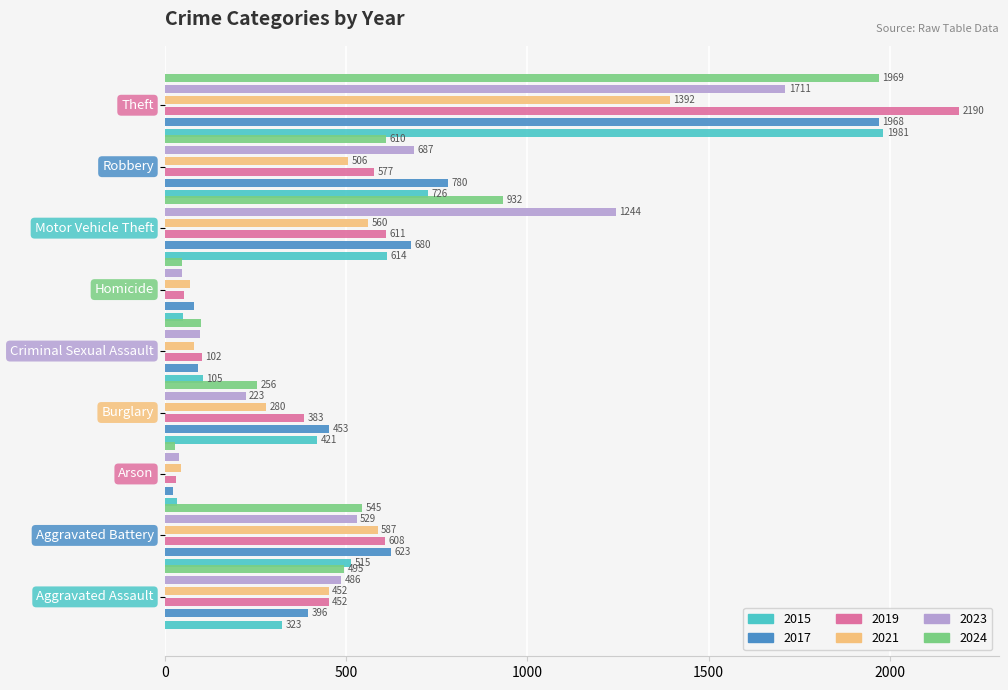

List the labels in order of 2023 value, largest first.

Theft, Motor Vehicle Theft, Robbery, Aggravated Battery, Aggravated Assault, Burglary, Criminal Sexual Assault, Homicide, Arson